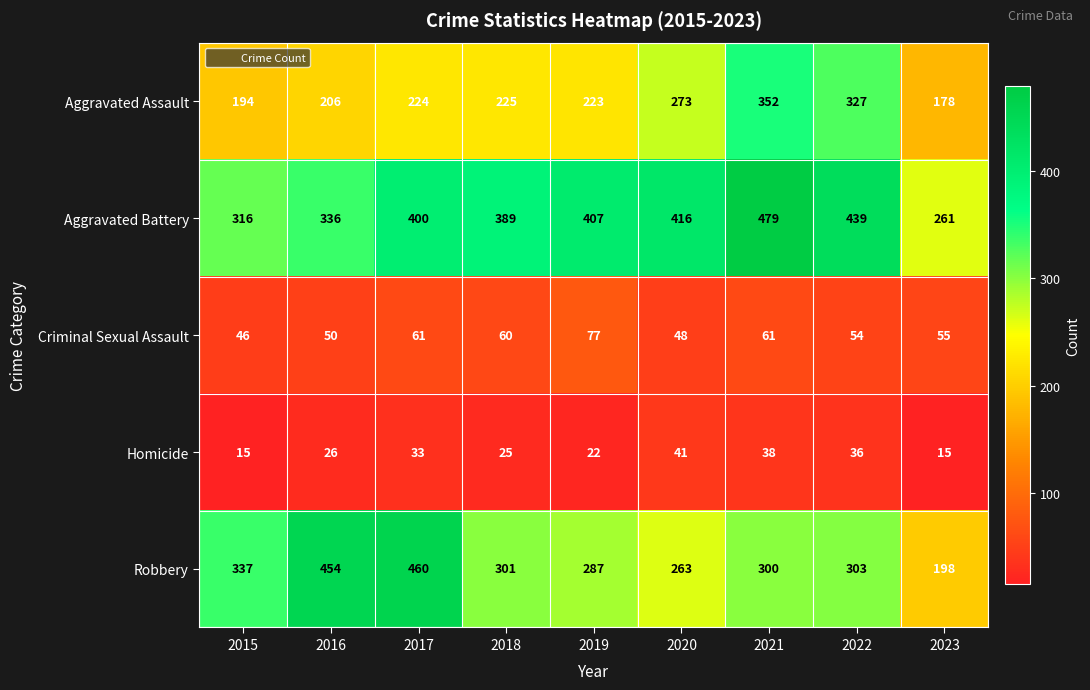

True or false: Aggravated Battery has a value of 416 at 2020.

True